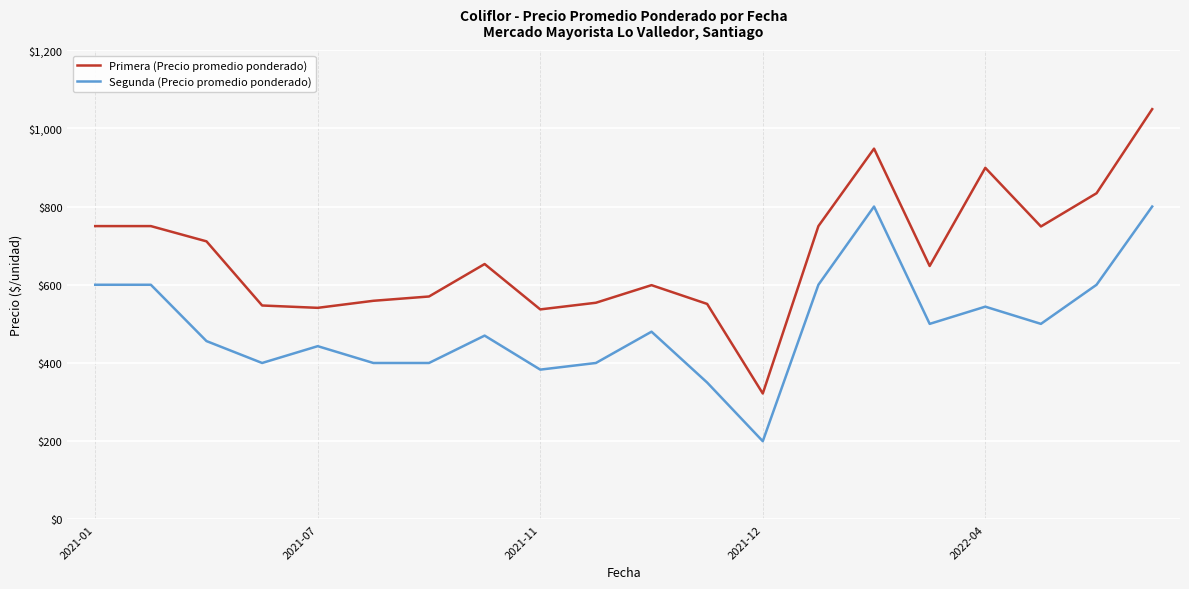

True or false: Primera (Precio promedio ponderado) and Segunda (Precio promedio ponderado) intersect in this chart.

False